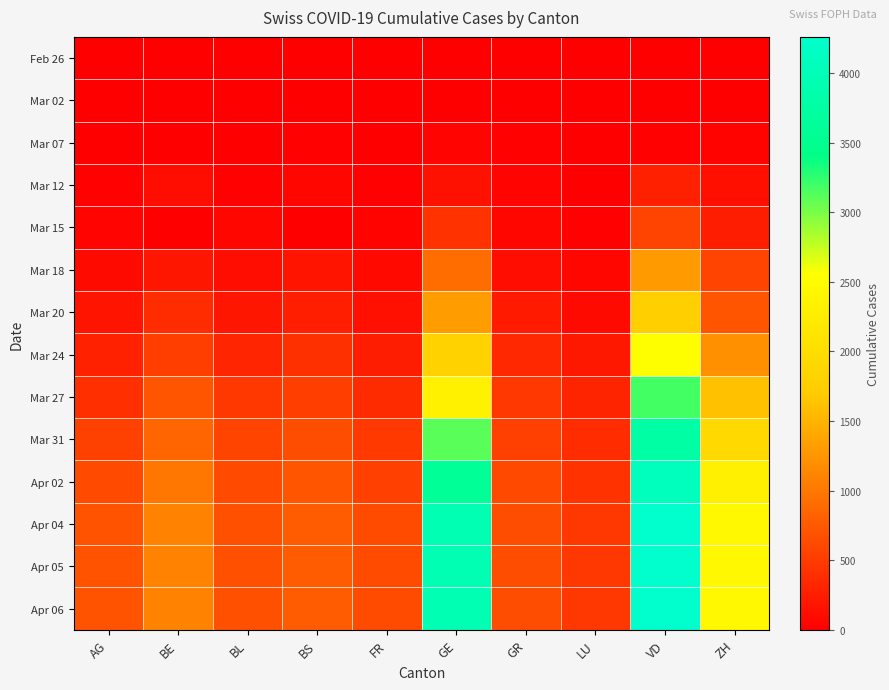

At which category is the sum across all series the highest?

VD